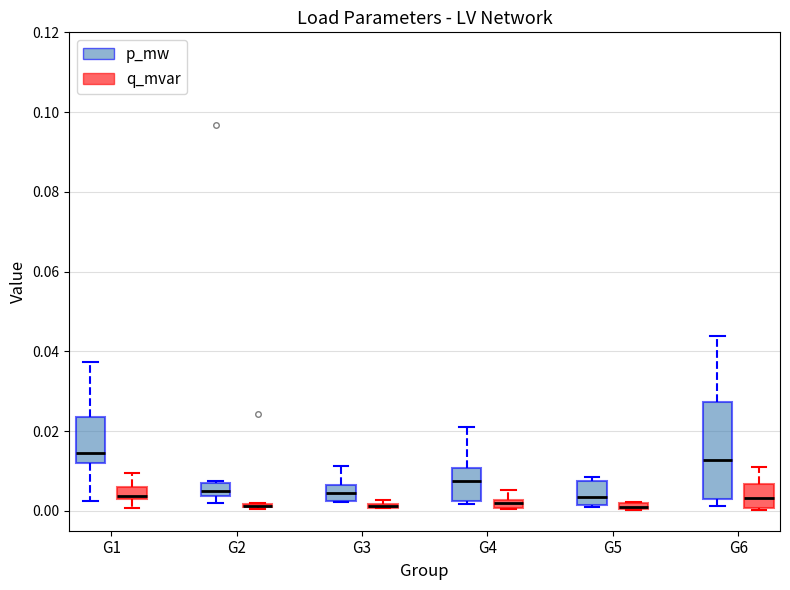

Comparing the boxes themselves (not the whiskers), which one is the tallest?

G6 (p_mw)